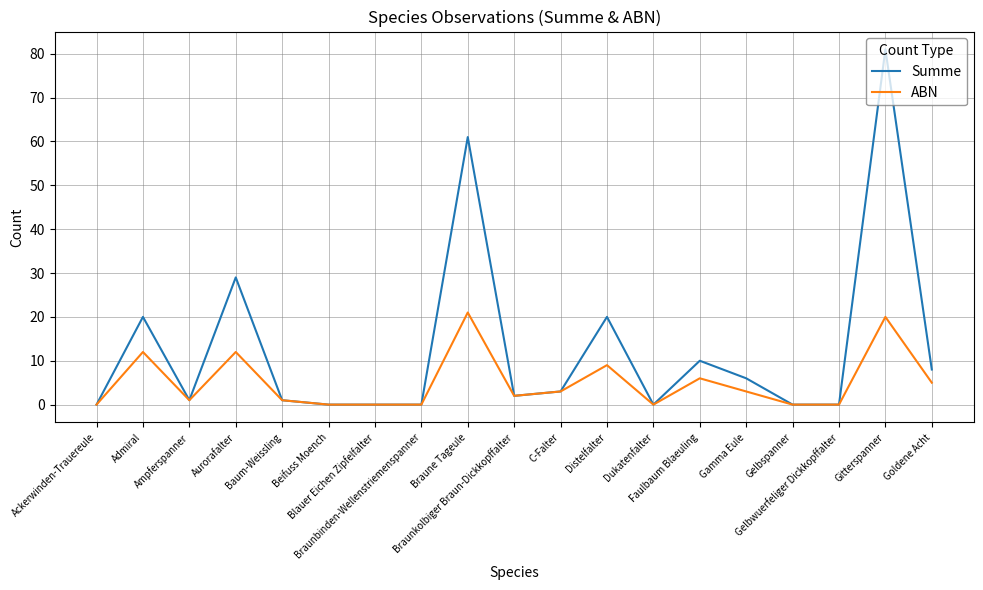

What is the greatest value displayed?

81